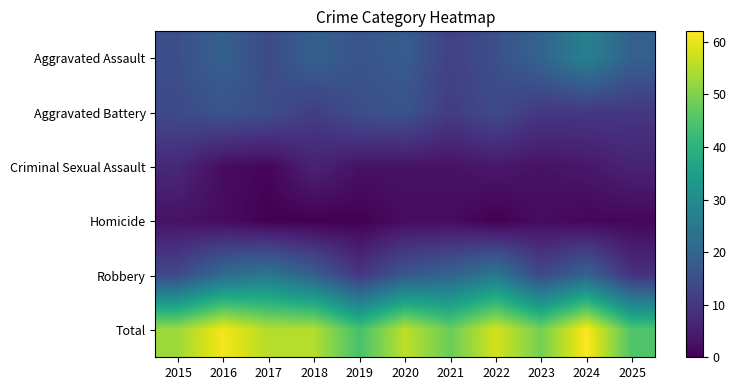

Reading left to right, transcribe all the data shown in this chart.

Aggravated Assault: 2015=15	2016=19	2017=14	2018=19	2019=16	2020=18	2021=12	2022=15	2023=20	2024=27	2025=19
Aggravated Battery: 2015=14	2016=16	2017=15	2018=11	2019=15	2020=16	2021=11	2022=14	2023=10	2024=10	2025=10
Criminal Sexual Assault: 2015=7	2016=2	2017=1	2018=6	2019=3	2020=3	2021=3	2022=4	2023=3	2024=4	2025=6
Homicide: 2015=3	2016=2	2017=0	2018=0	2019=0	2020=2	2021=2	2022=0	2023=2	2024=1	2025=1
Robbery: 2015=14	2016=22	2017=25	2018=19	2019=10	2020=17	2021=20	2022=25	2023=14	2024=20	2025=9
Total: 2015=53	2016=61	2017=55	2018=55	2019=44	2020=56	2021=48	2022=58	2023=49	2024=62	2025=45